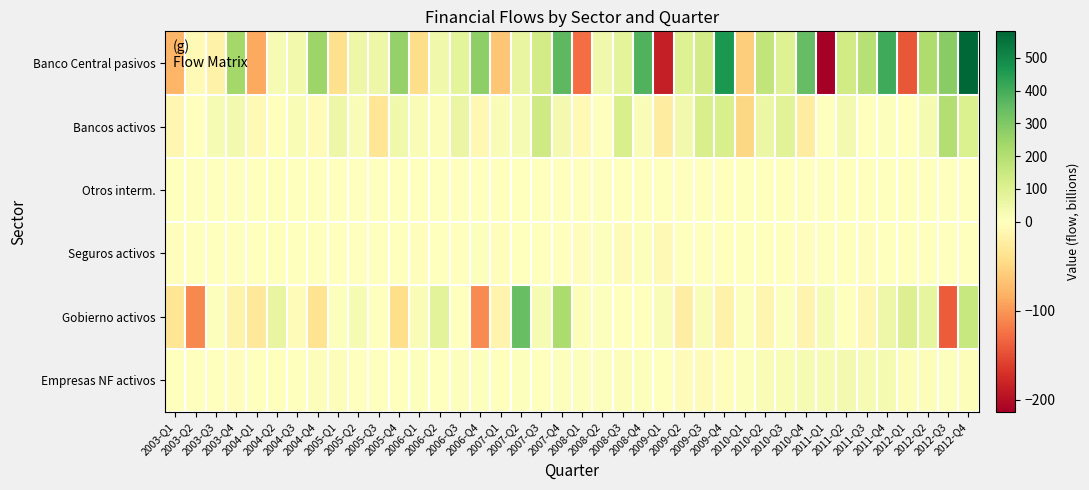

Rank the series at 2011-Q2 from lowest to highest value.

Otros interm., Seguros activos, Gobierno activos, Bancos activos, Empresas NF activos, Banco Central pasivos